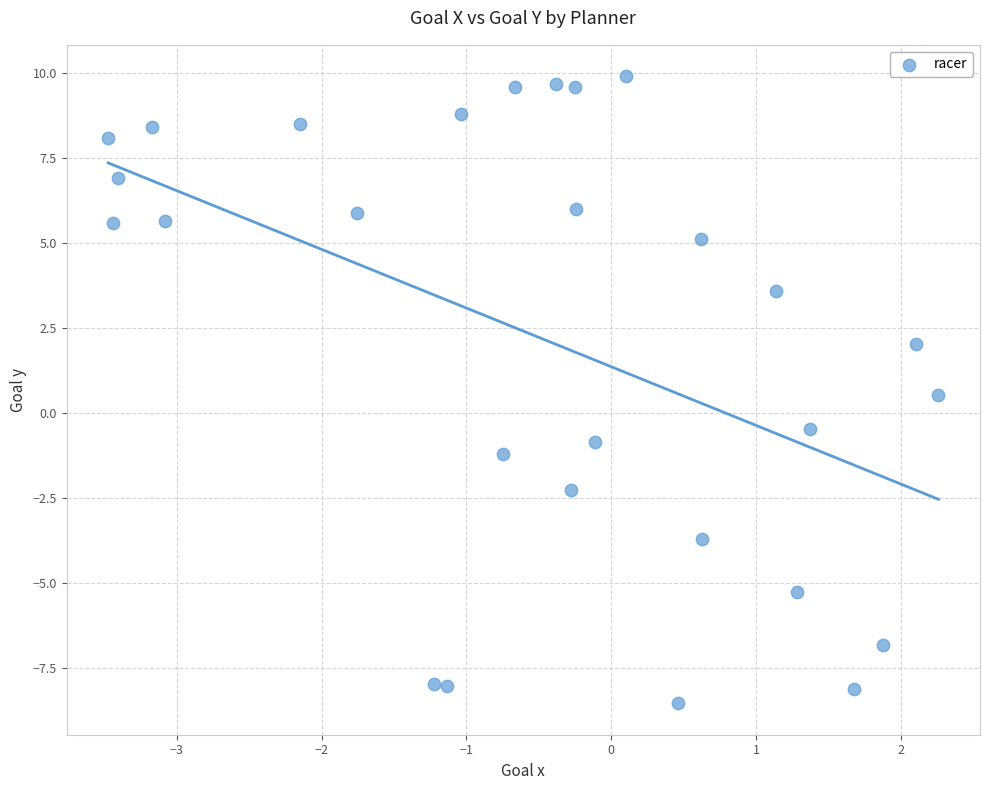

What is the range of X values (max minus min)?

5.7